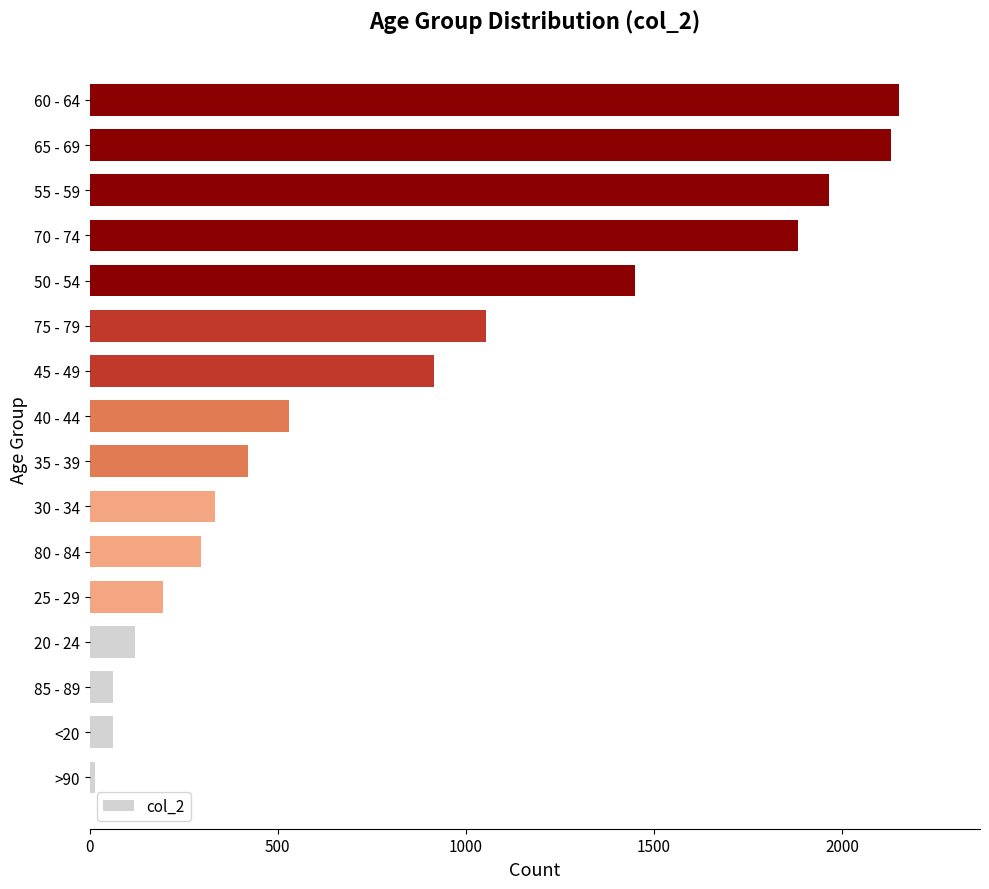

Where is the data nearest to the value 1083?

75 - 79